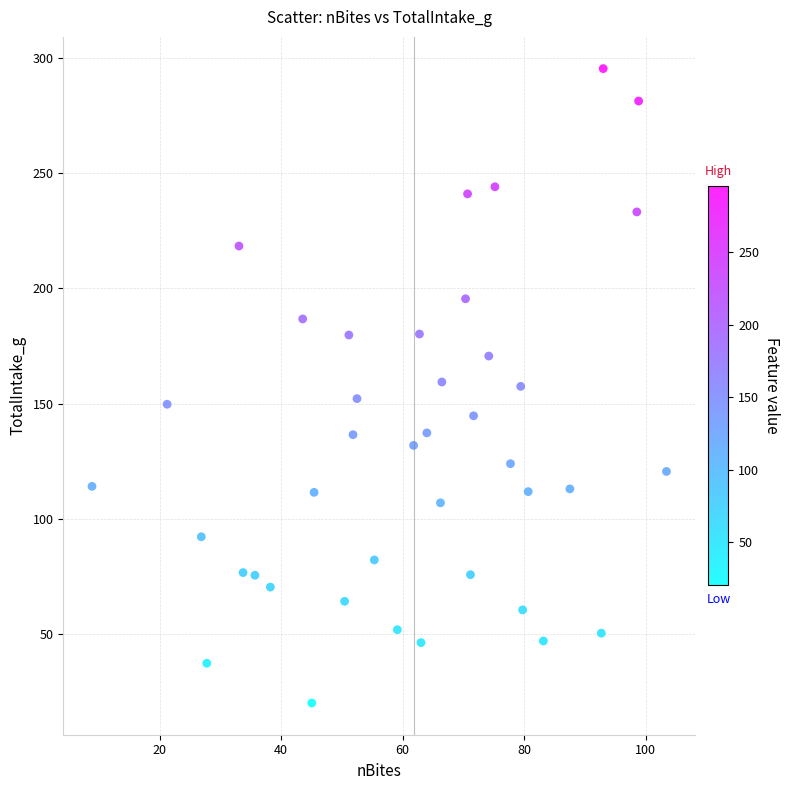

What is the range of Y values (max minus min)?

275.1